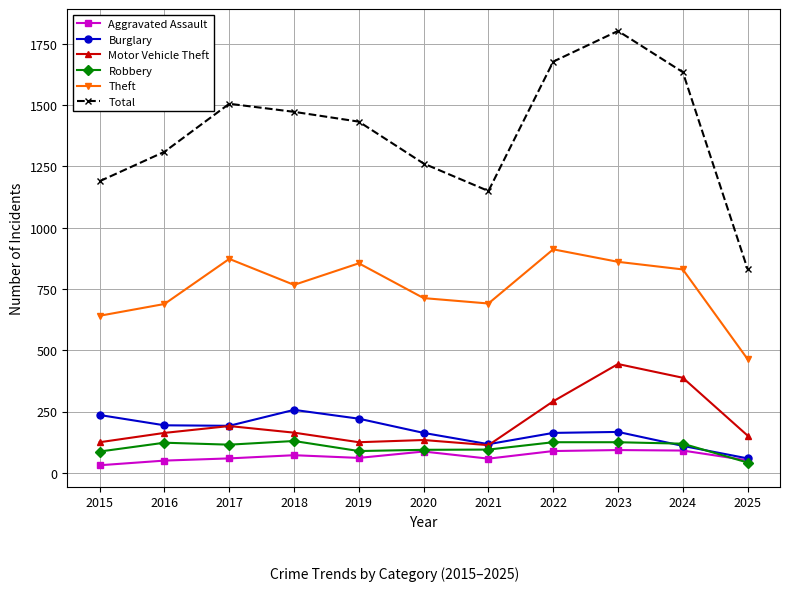

List the series in order of their peak value, lowest first.

Aggravated Assault, Robbery, Burglary, Motor Vehicle Theft, Theft, Total